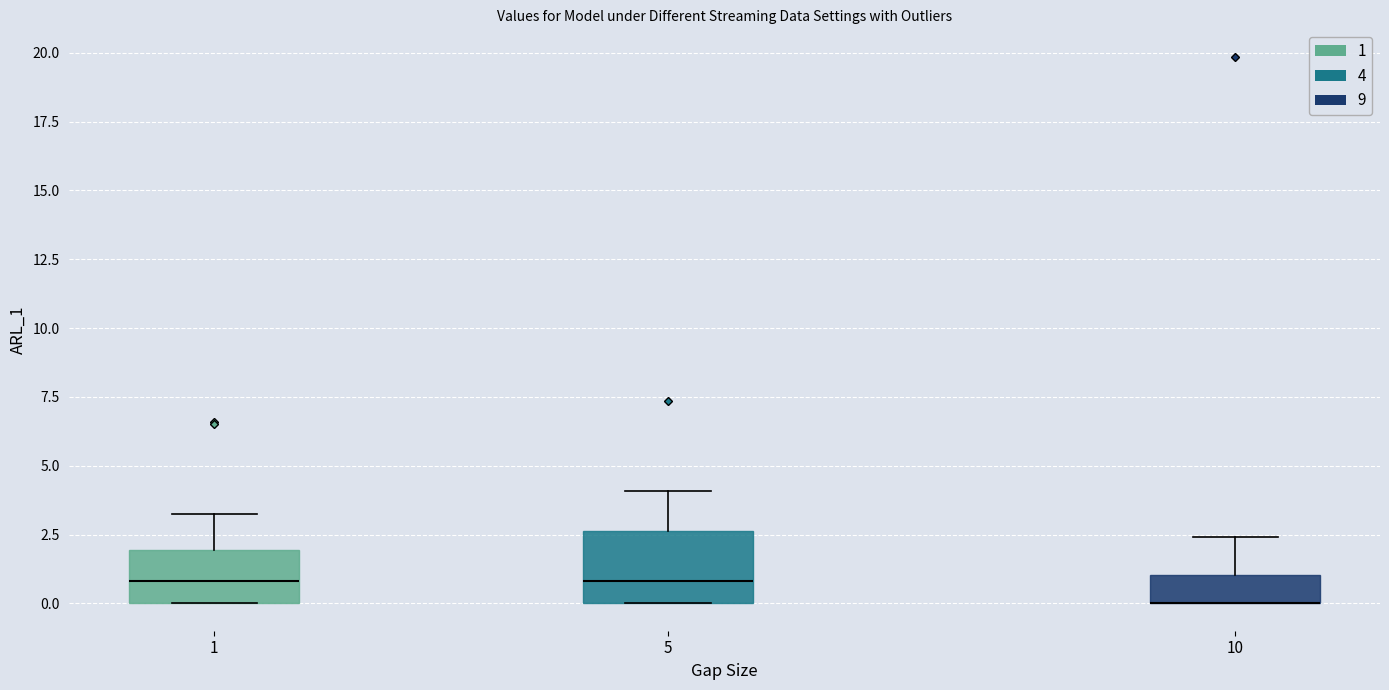

Which box is the tallest, from its lower edge to its upper edge?

5